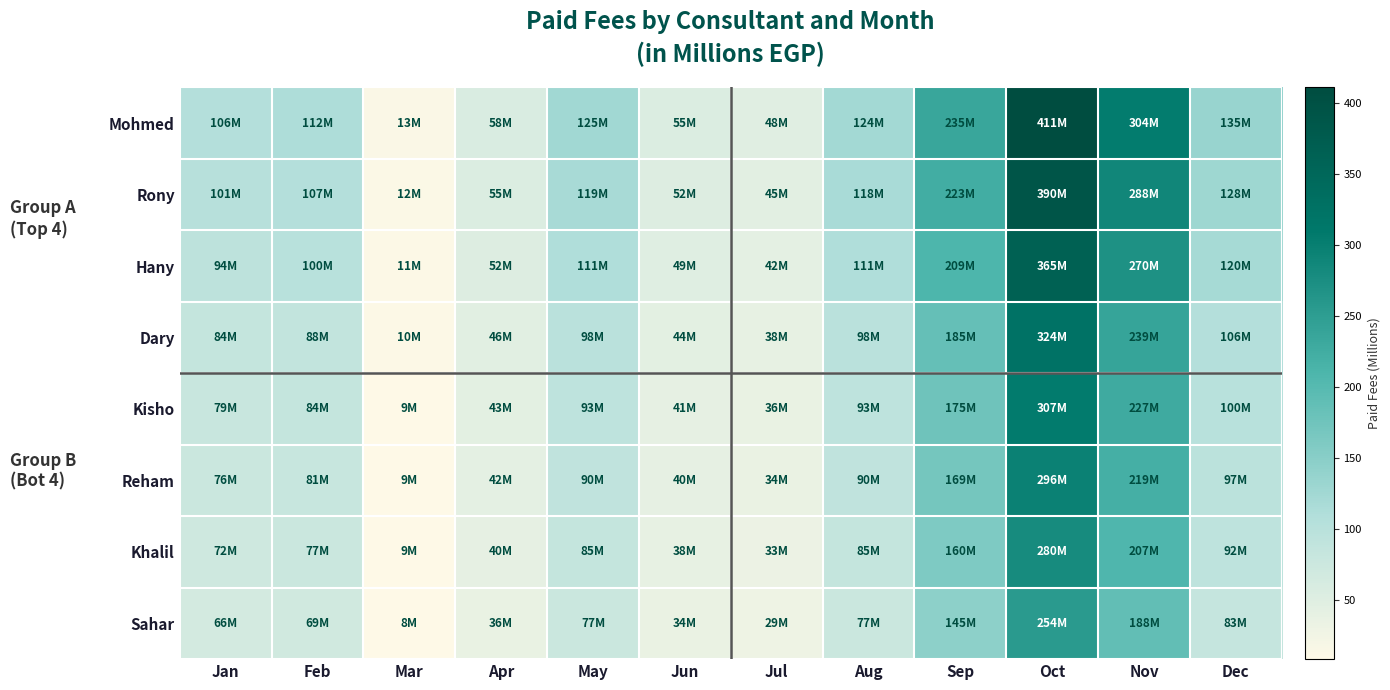

What is the minimum value shown in the chart?

8